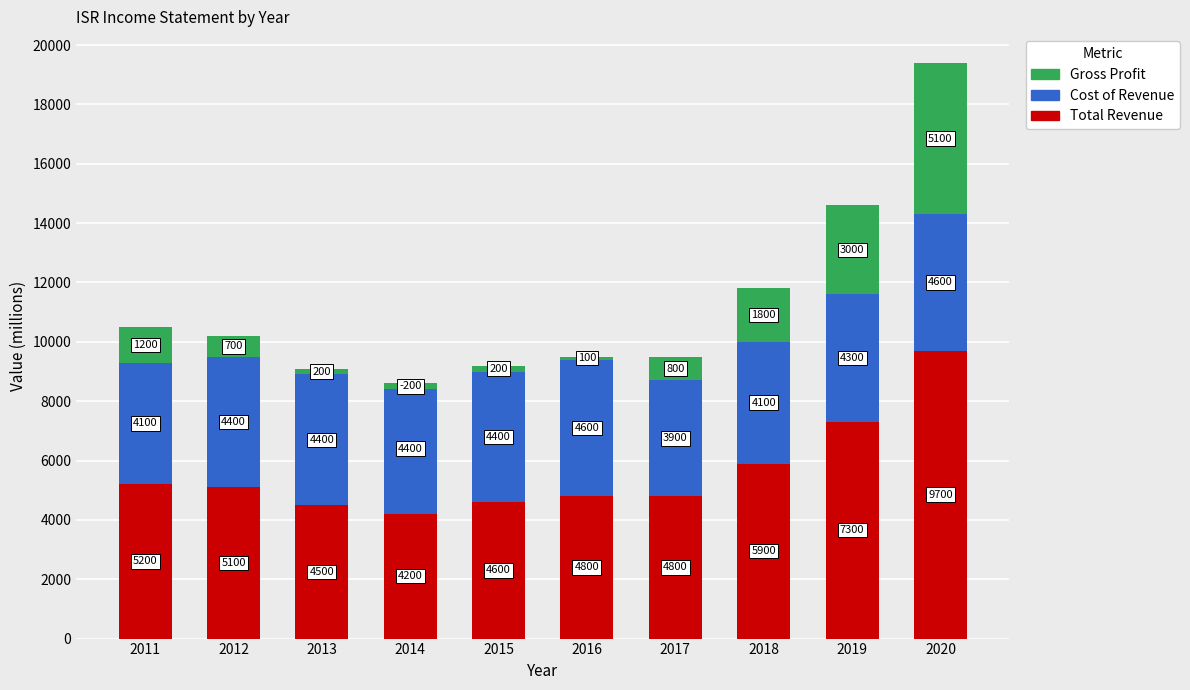

What is the sum of all Total Revenue values?

56100